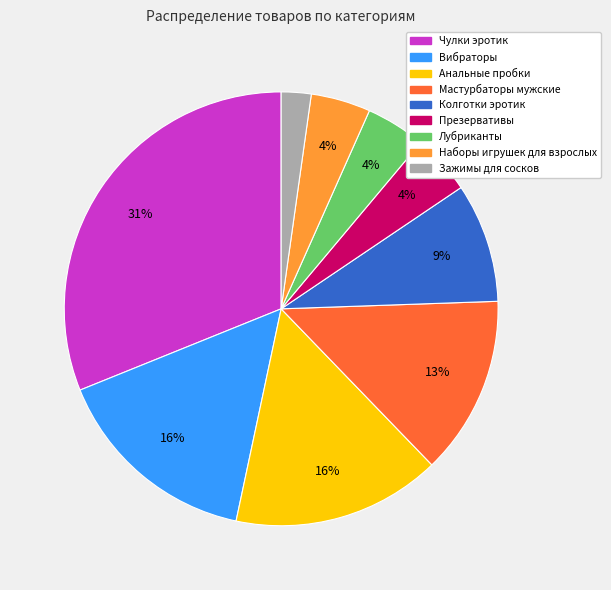

True or false: Колготки эротик accounts for 9% of the total.

True